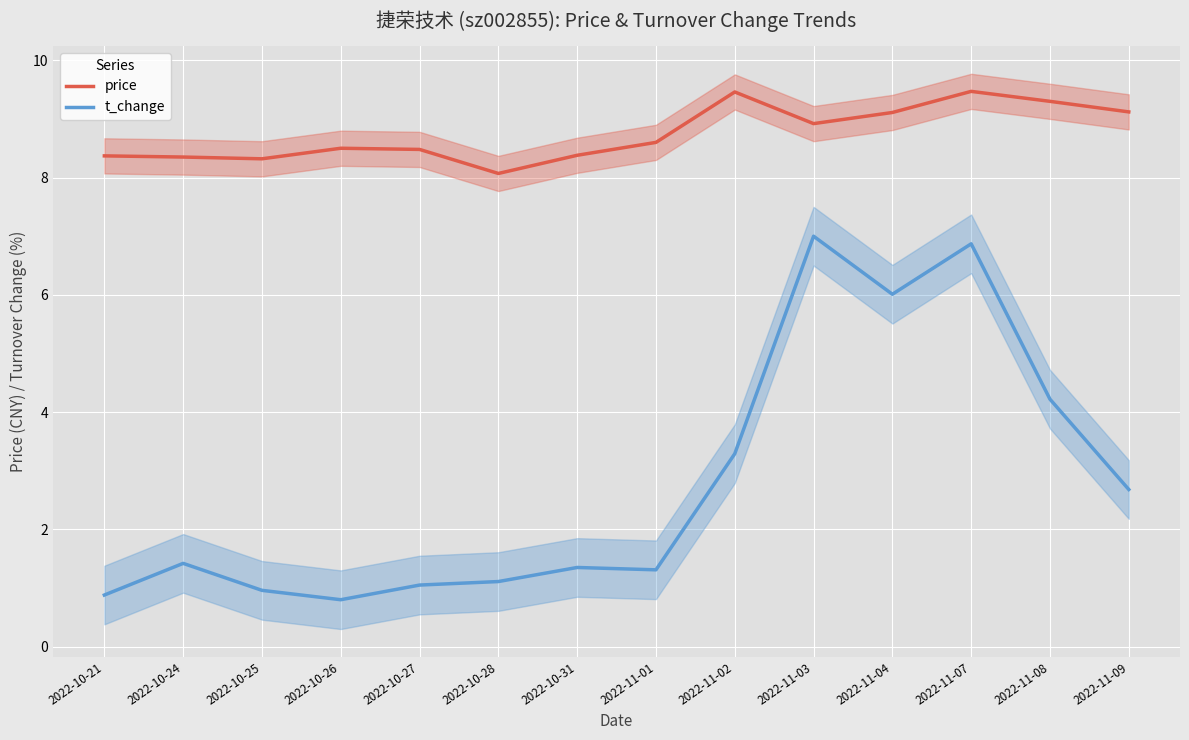

The price series shows 8.9 at 2022-11-03. True or false?

True